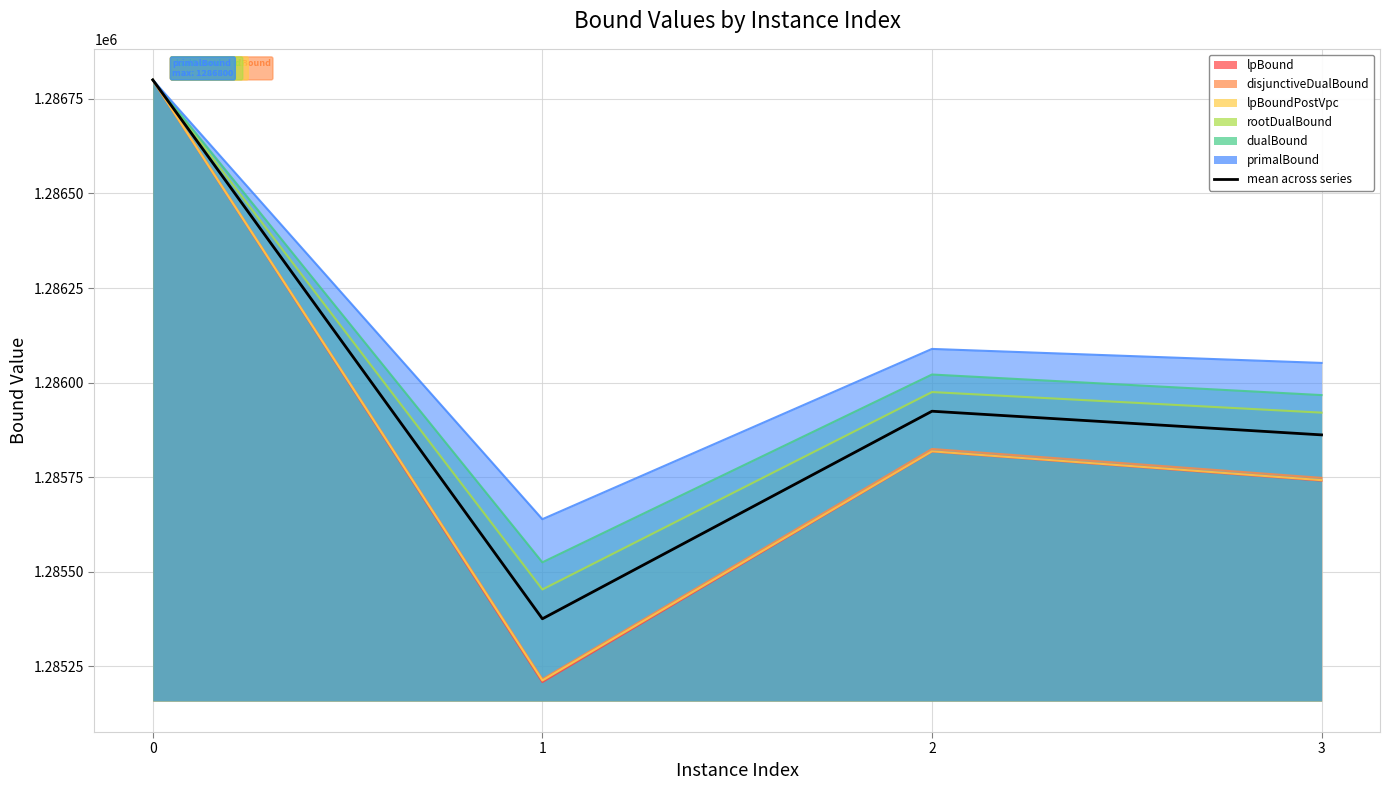

What is the sum of all values?

5143962.0